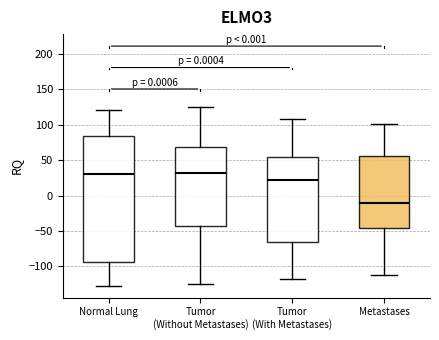

Where is the upper edge of the box for Normal Lung on the y-axis? The values are not printed on the chart, so give them approximately, as read against the axis.

85